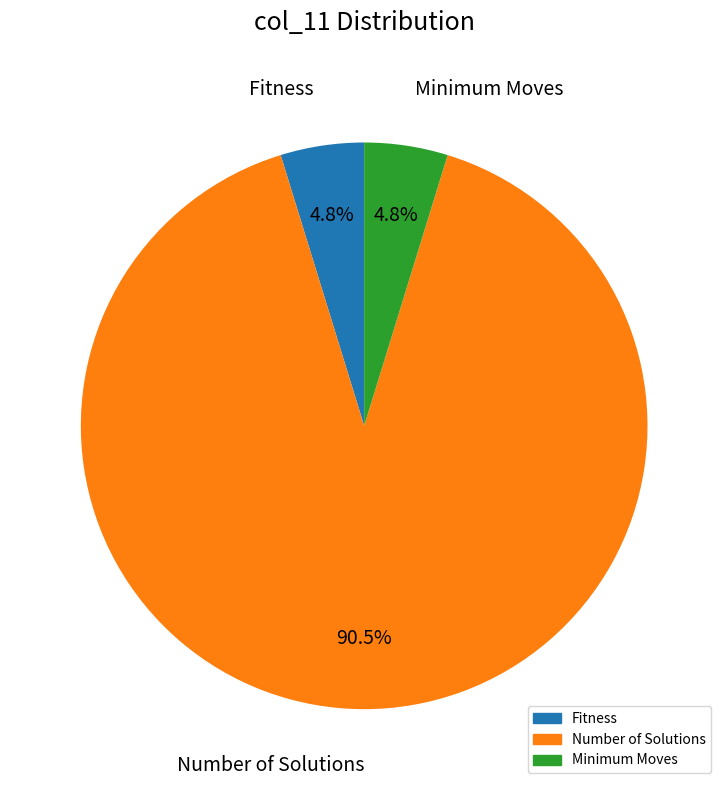

To the nearest percent, what is the difference between the Fitness and Number of Solutions slice percentages?

86%